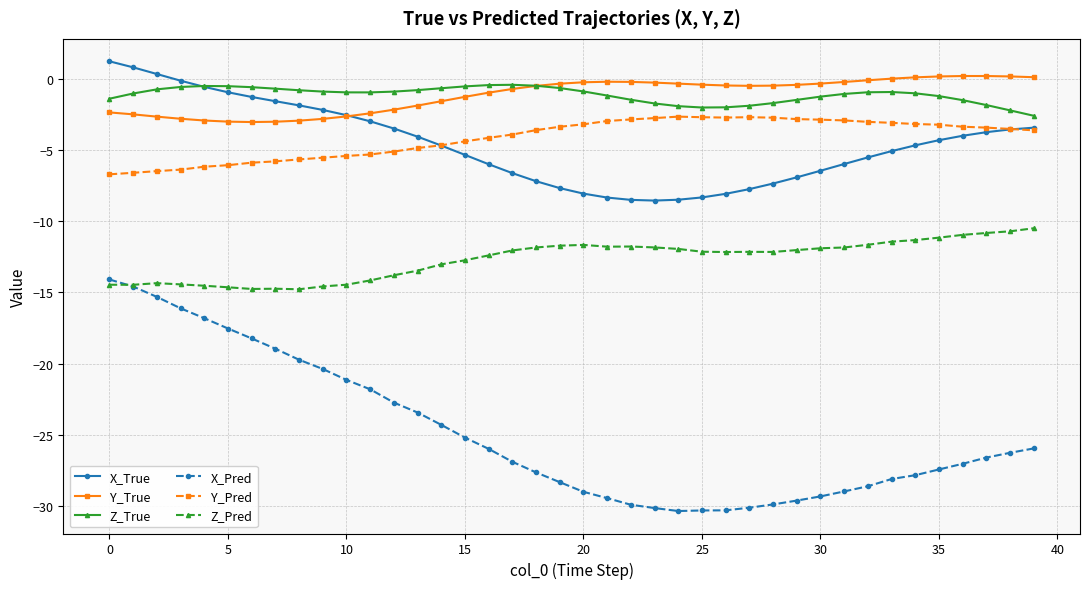

How many lines are shown in the chart?

6